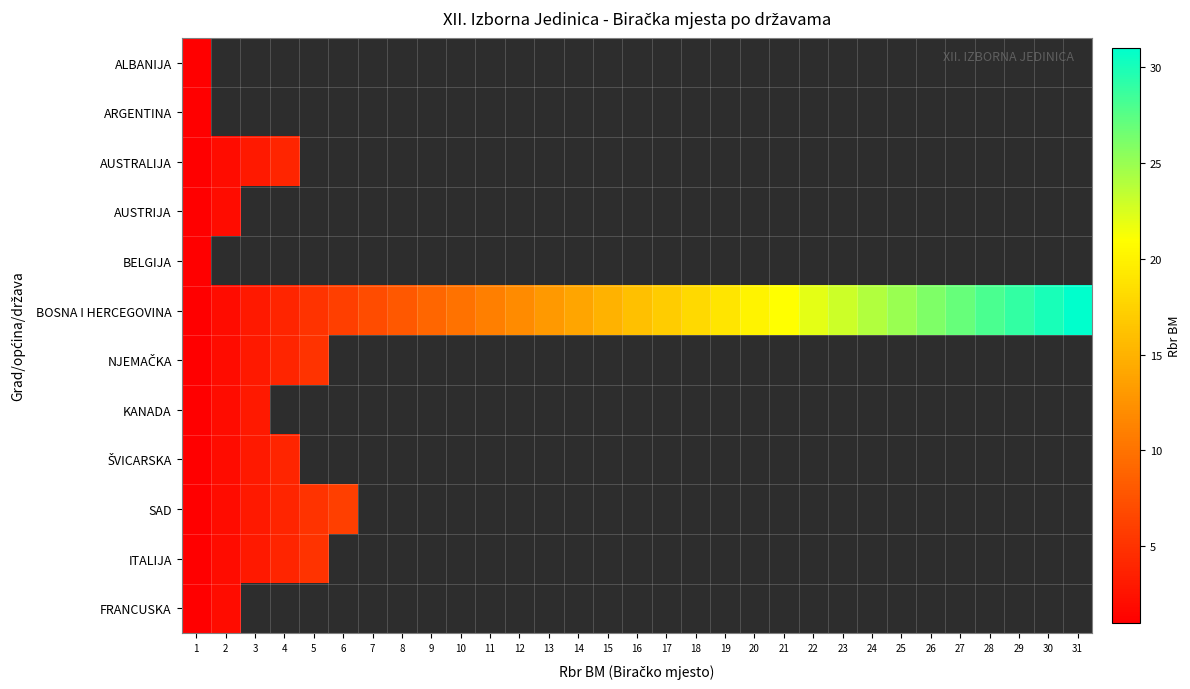

What is the sum of the BOSNA I HERCEGOVINA values at 5 and 4?

9.0